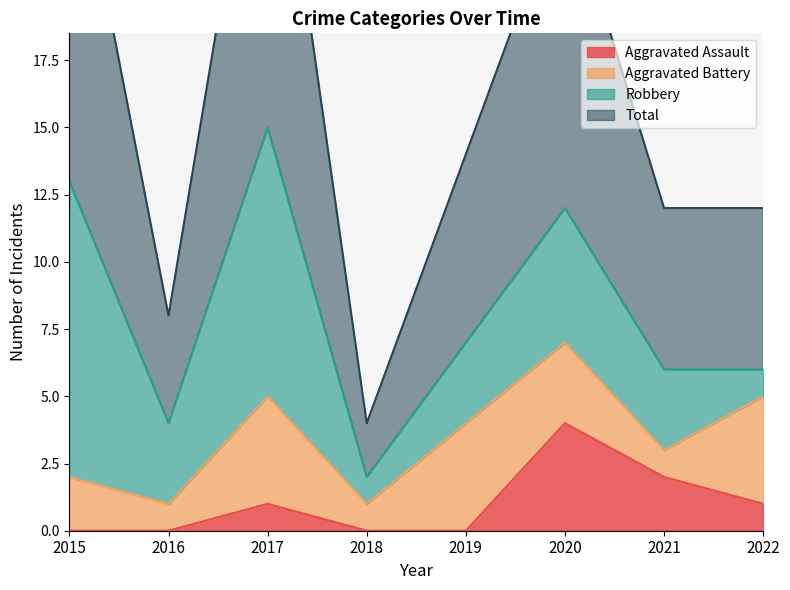

Where is Aggravated Assault nearest to the value 2?

2021